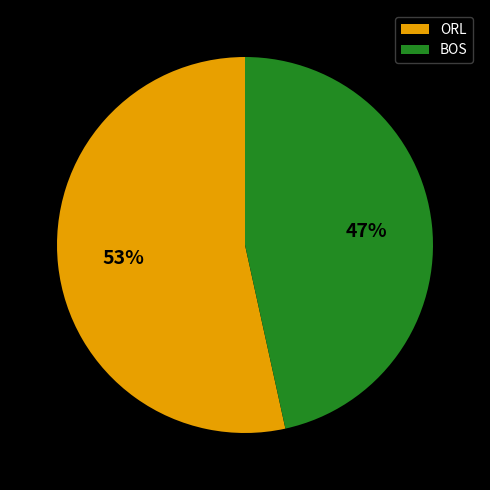

Which has a higher value, ORL or BOS?

ORL